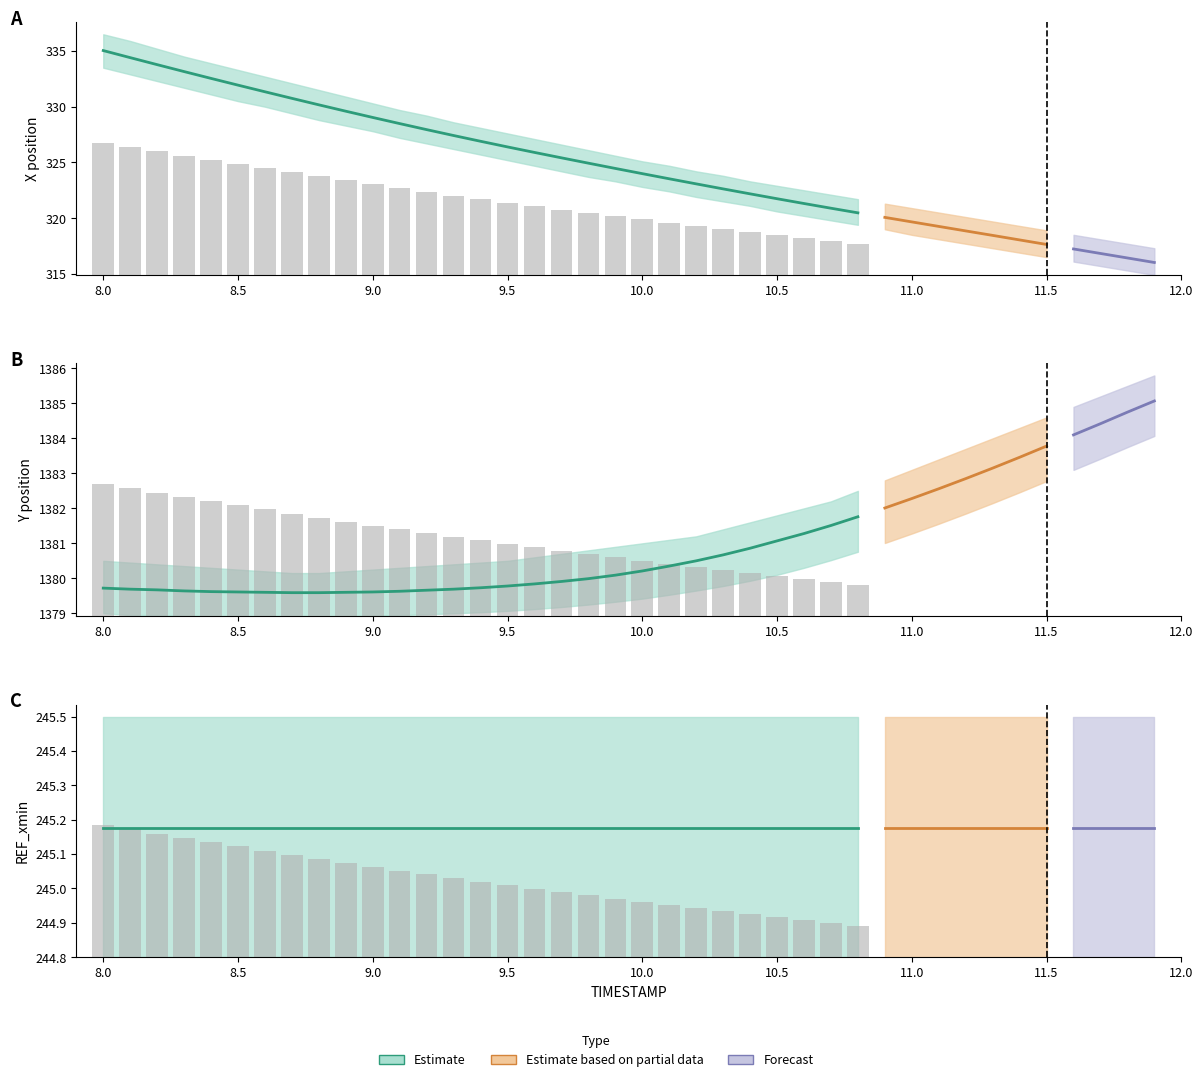

At which category is the sum across all series the highest?

8.0